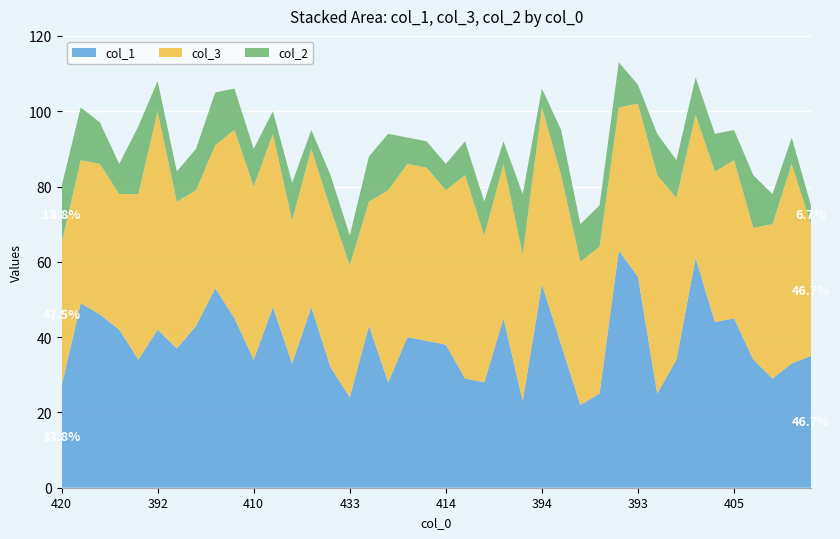

Reading left to right, what are all the values shown in this chart?

col_1: 420=27	399=49	403=46	414=42	404=34	392=42	416=37	410=43	395=53	394=45	410=34	400=48	419=33	405=48	417=32	433=24	412=43	406=28	407=40	408=39	414=38	408=29	424=28	408=45	422=23	394=54	405=38	430=22	425=25	387=63	393=56	406=25	413=34	391=61	406=44	405=45	417=34	422=29	407=33	425=35
col_3: 420=38	399=38	403=40	414=36	404=44	392=58	416=39	410=36	395=38	394=50	410=46	400=46	419=38	405=42	417=42	433=35	412=33	406=51	407=46	408=46	414=41	408=54	424=39	408=41	422=39	394=47	405=45	430=38	425=39	387=38	393=46	406=58	413=43	391=38	406=40	405=42	417=35	422=41	407=53	425=35
col_2: 420=15	399=14	403=11	414=8	404=18	392=8	416=8	410=11	395=14	394=11	410=10	400=6	419=10	405=5	417=9	433=8	412=12	406=15	407=7	408=7	414=7	408=9	424=9	408=6	422=16	394=5	405=12	430=10	425=11	387=12	393=5	406=11	413=10	391=10	406=10	405=8	417=14	422=8	407=7	425=5